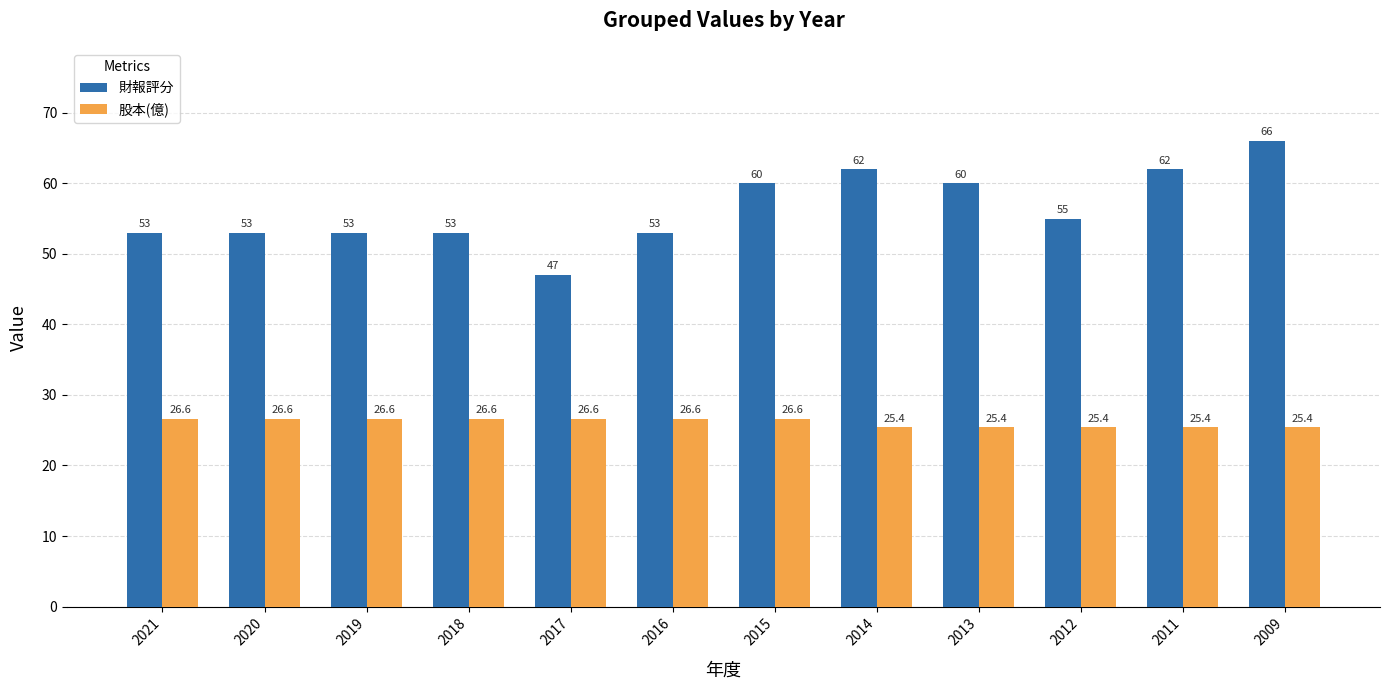

What are all the series names shown in the legend?

財報評分, 股本(億)